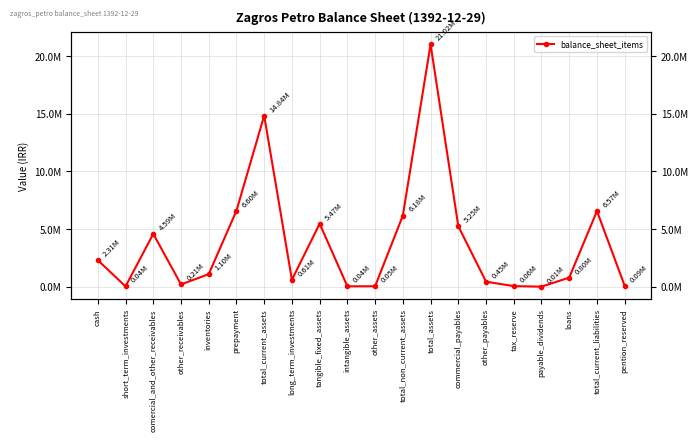

Rank the categories by value from highest to lowest.

total_assets, total_current_assets, prepayment, total_current_liabilities, total_non_current_assets, tangible_fixed_assets, commercial_payables, comercial_and_other_receivables, cash, inventories, loans, long_term_investments, other_payables, other_receivables, pention_reserved, tax_reserve, other_assets, intangible_assets, short_term_investments, payable_dividends